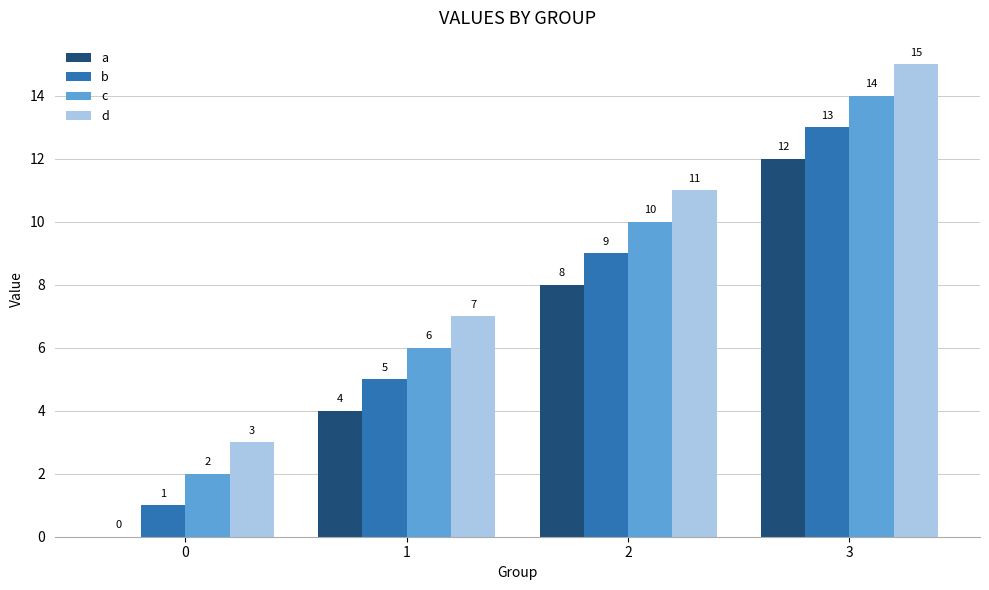

Which series has the largest total across all categories?

d